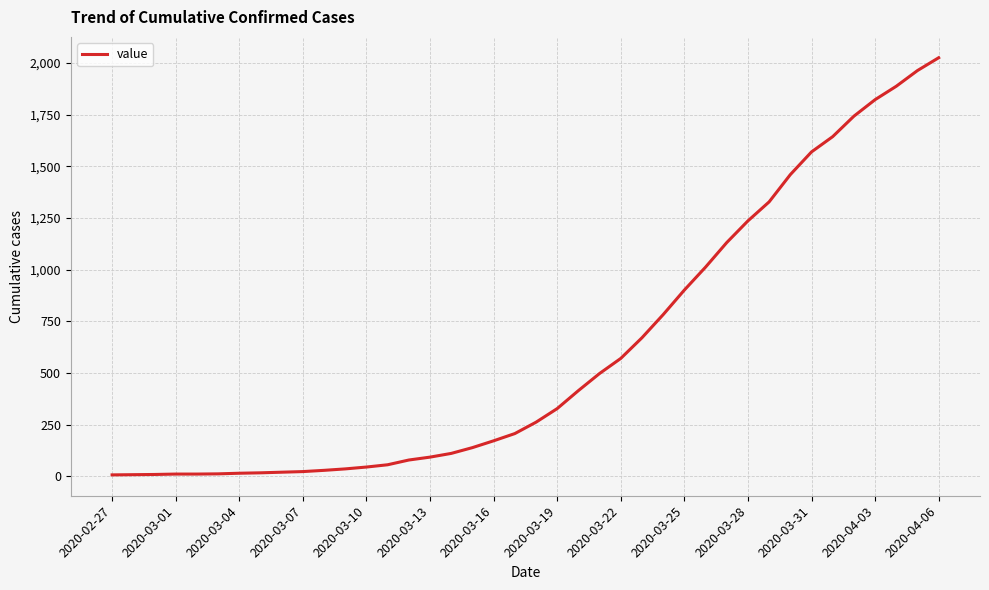

What is the difference between the maximum and minimum values?

2020